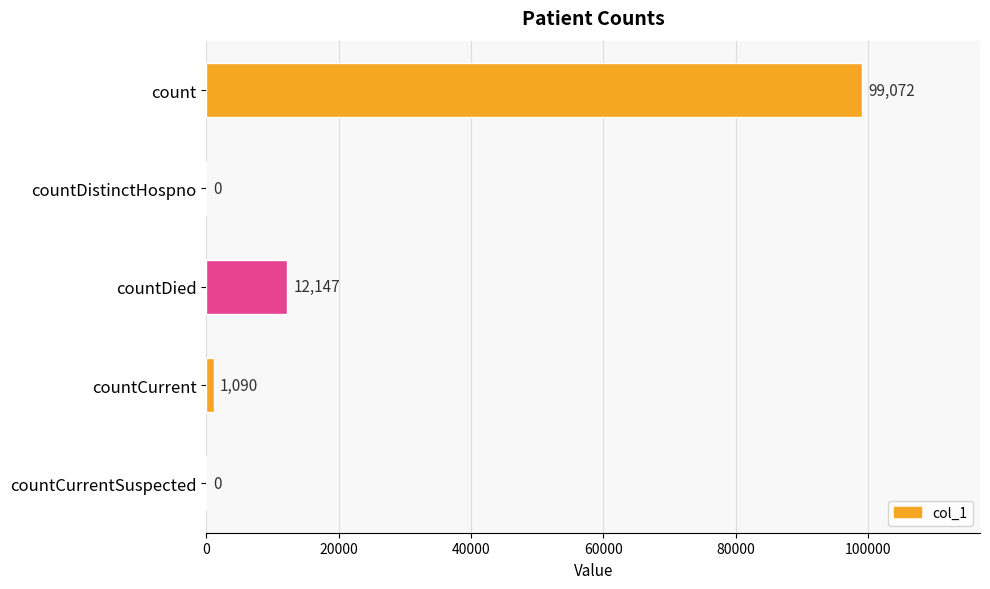

Which category has the highest value across all series?

count